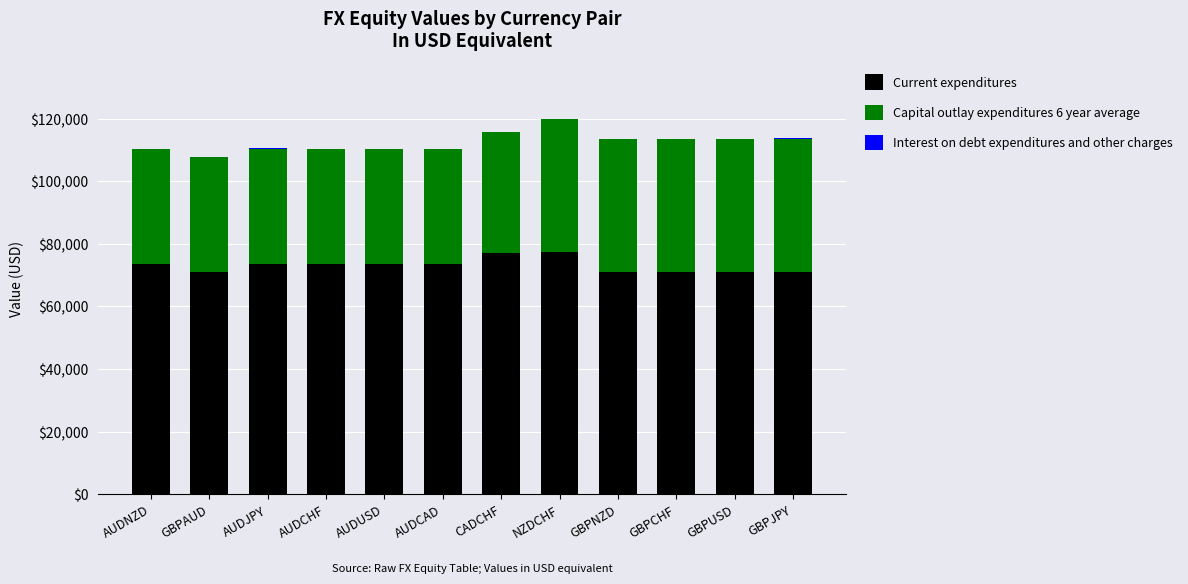

Is it true that Current expenditures equals 15135.7 at AUDJPY?

False